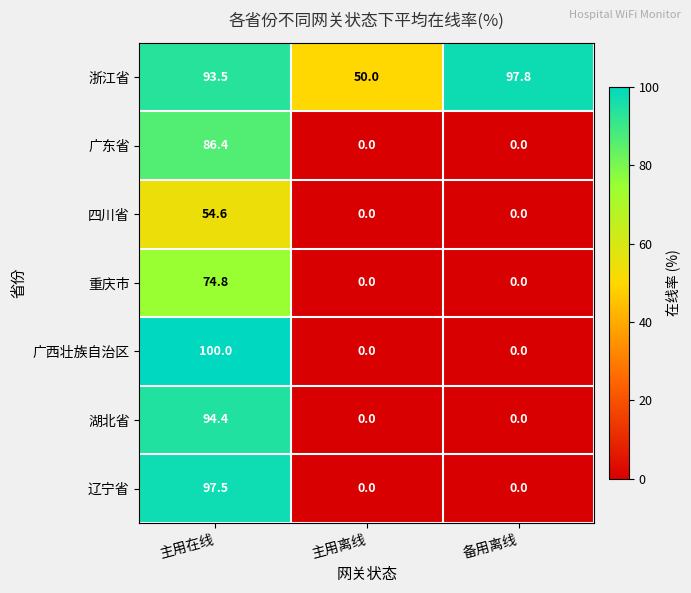

Between 主用离线 and 备用离线, which series saw the biggest shift?

浙江省